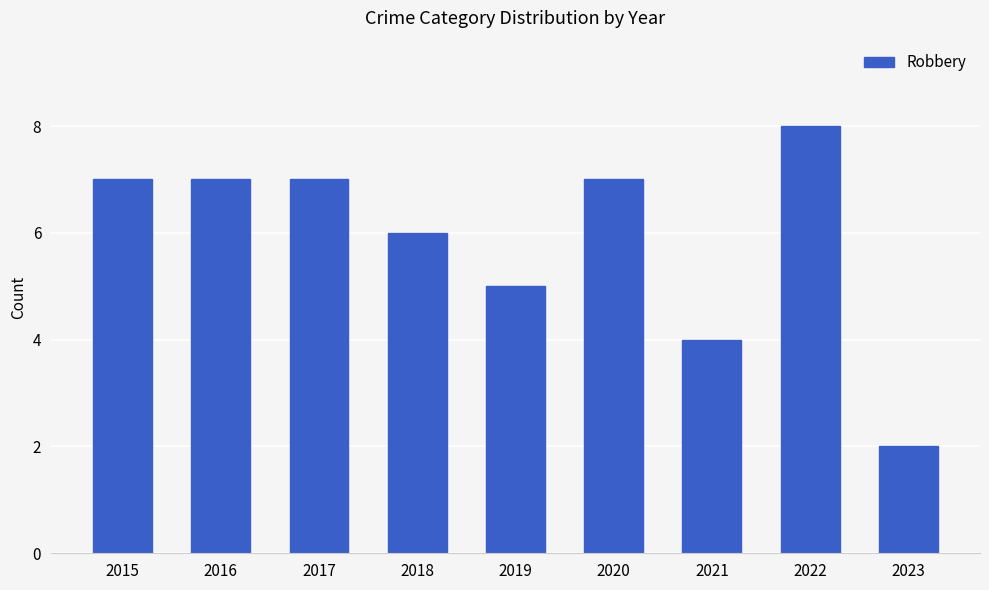

How many values are between 5 and 7?

6